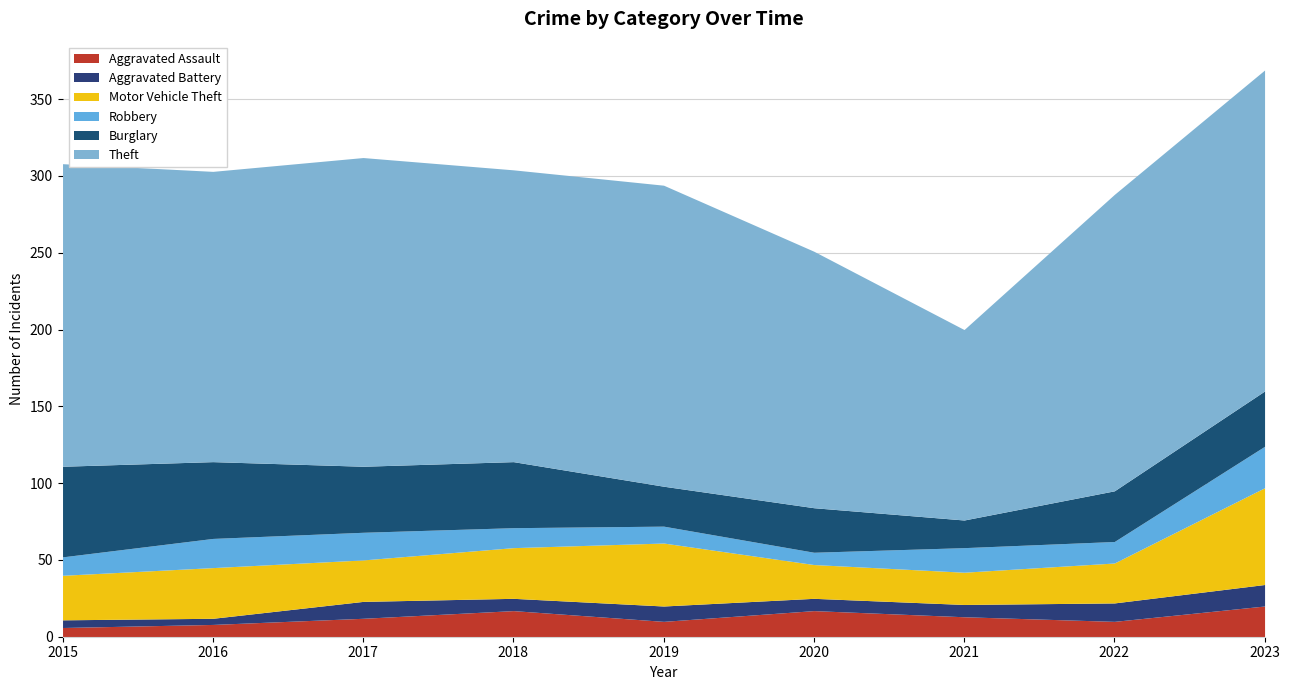

Reading left to right, what are all the values shown in this chart?

Aggravated Assault: 6	8	12	17	10	17	13	10	20
Aggravated Battery: 5	4	11	8	10	8	8	12	14
Motor Vehicle Theft: 29	33	27	33	41	22	21	26	63
Robbery: 12	19	18	13	11	8	16	14	27
Burglary: 59	50	43	43	26	29	18	33	36
Theft: 197	189	201	190	196	167	124	193	209